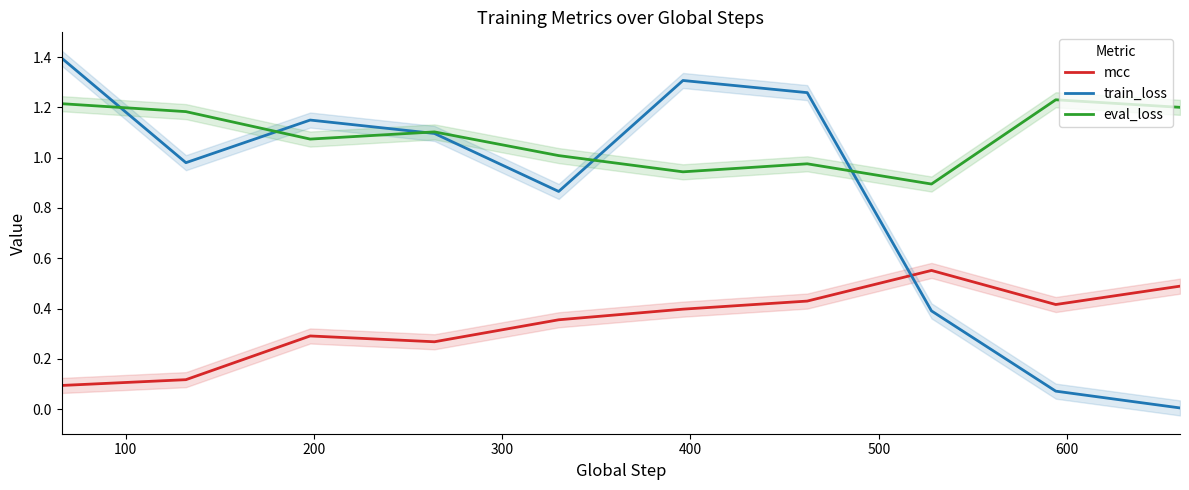

True or false: eval_loss and mcc cross at least once.

False